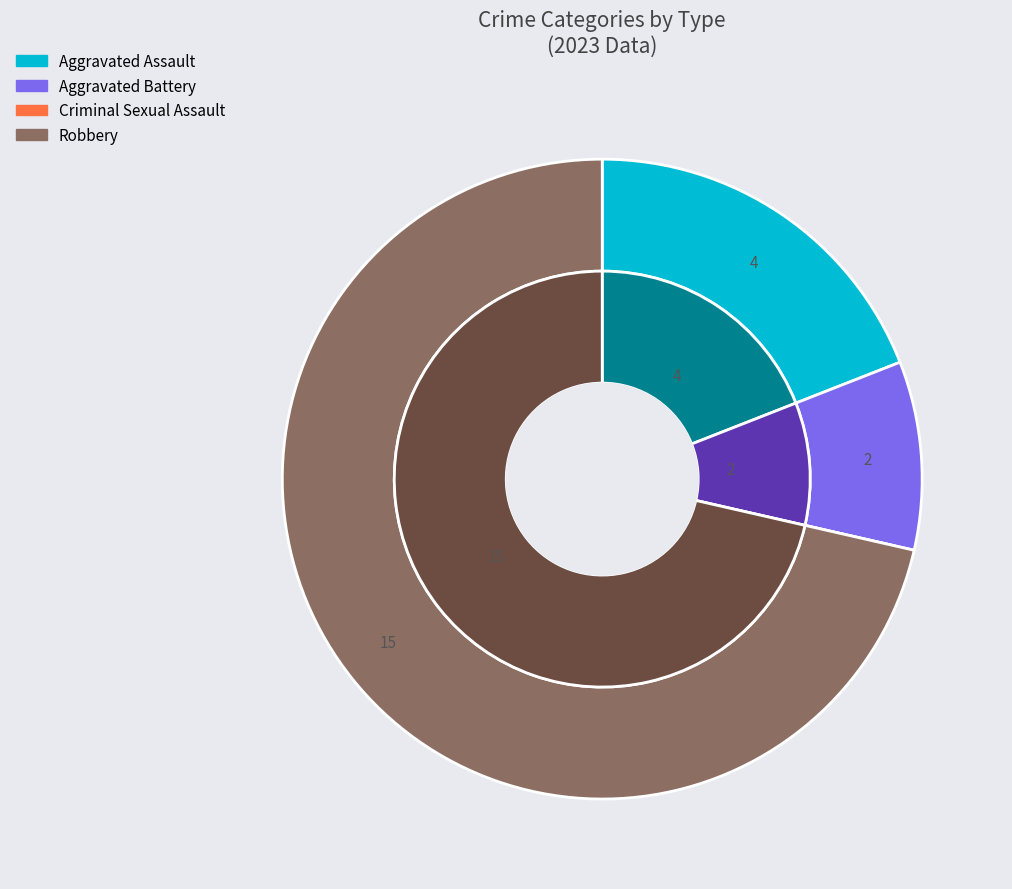

To the nearest percent, what is the difference between the Criminal Sexual Assault and Robbery slice percentages?

71%